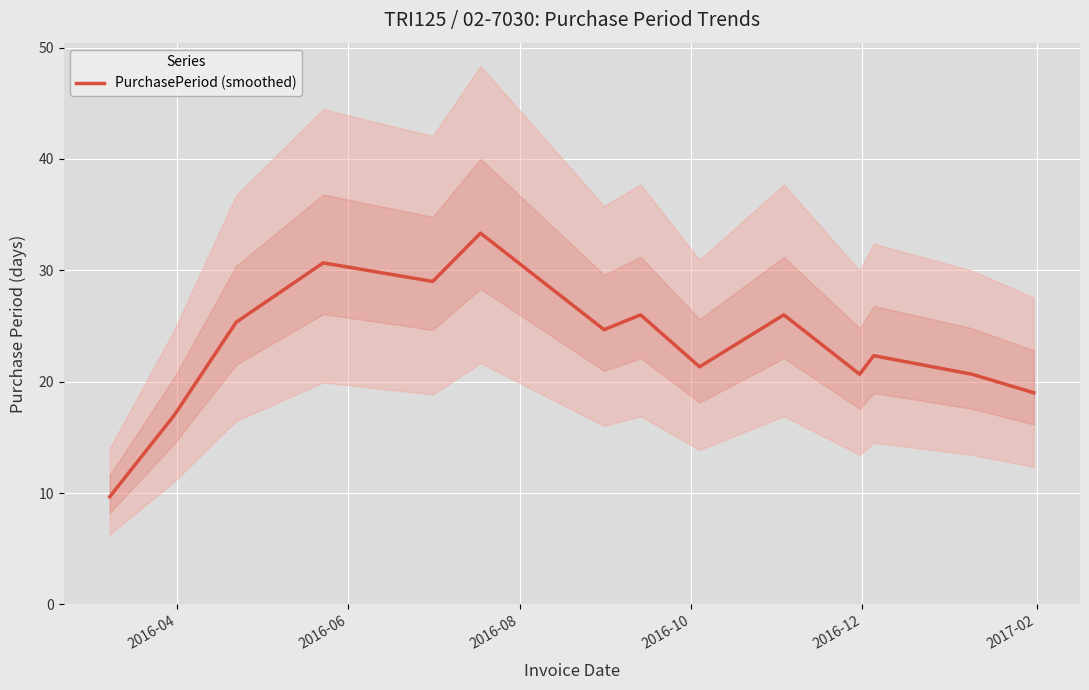

Reading left to right, transcribe all the data shown in this chart.

9.7	17.0	25.3	30.7	29.0	33.3	24.7	26.0	21.3	26.0	20.7	22.3	20.7	19.0